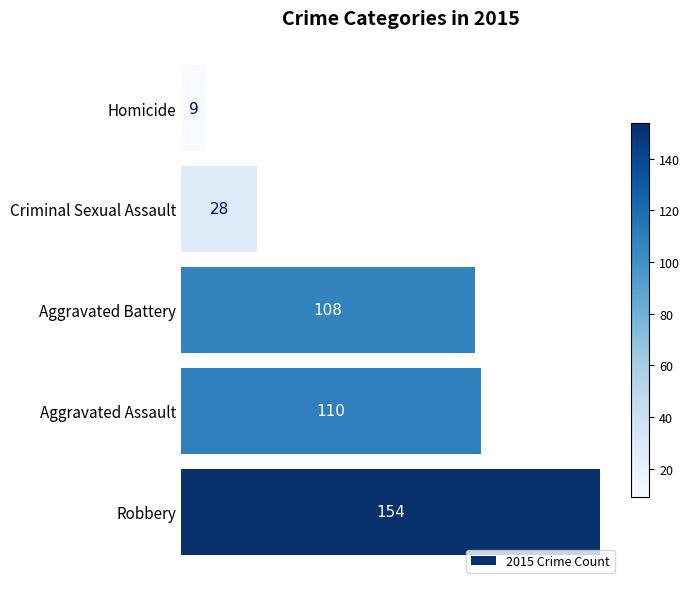

Are the bars grouped side by side (vs. stacked)?

No